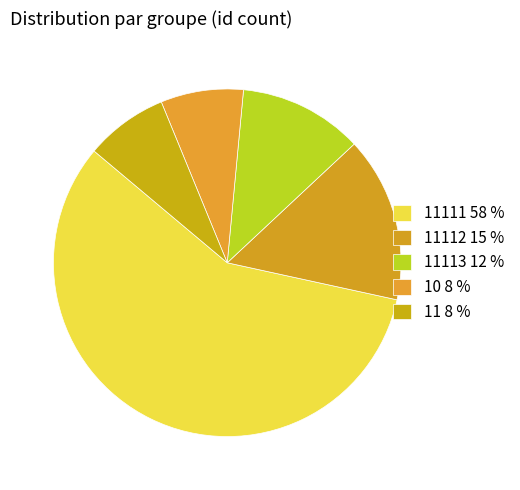

What is the majority slice?

11111